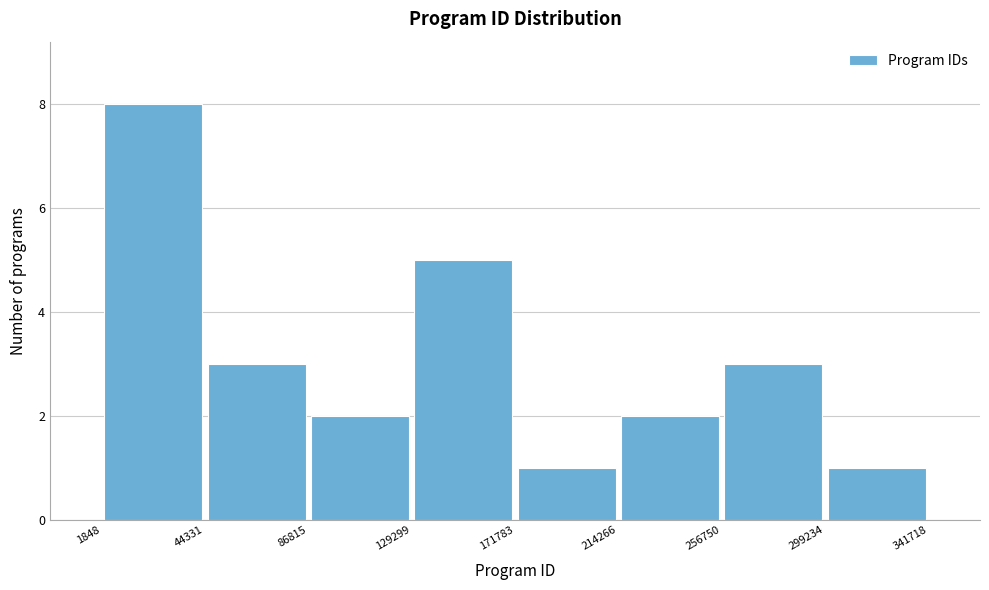

What is the height of the bar covering 256750 to 299234 on the x-axis? The values are not printed on the chart, so give them approximately, as read against the axis.

3